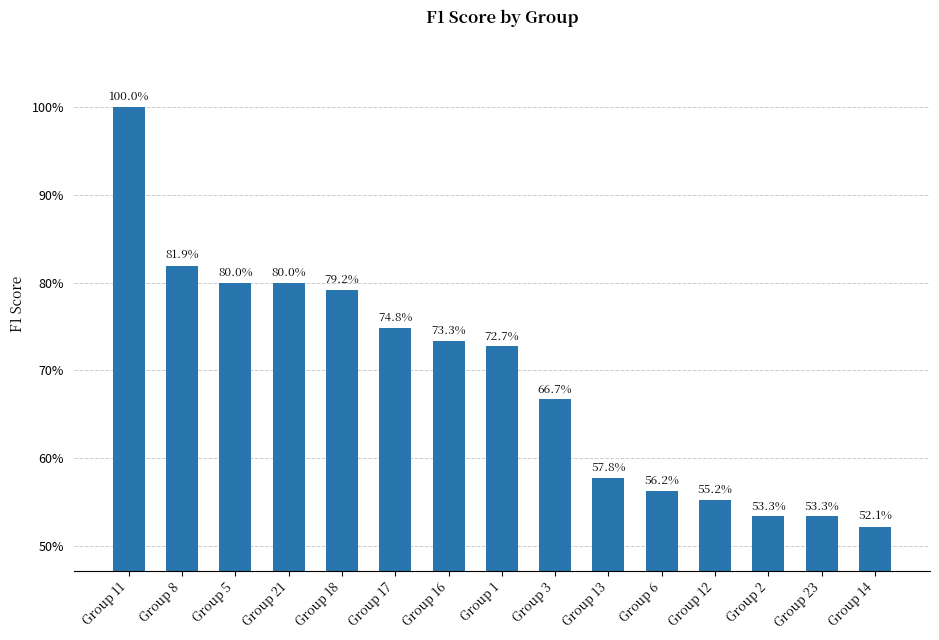

Does the chart contain any negative values?

No